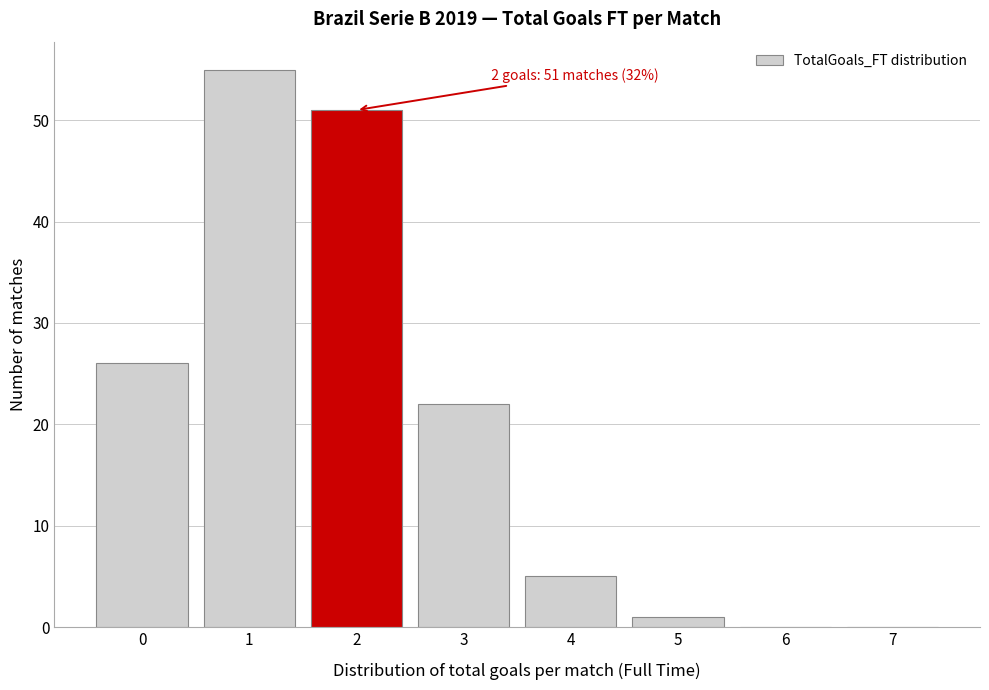

Which range on the x-axis has the tallest bar?

0.5 to 1.5